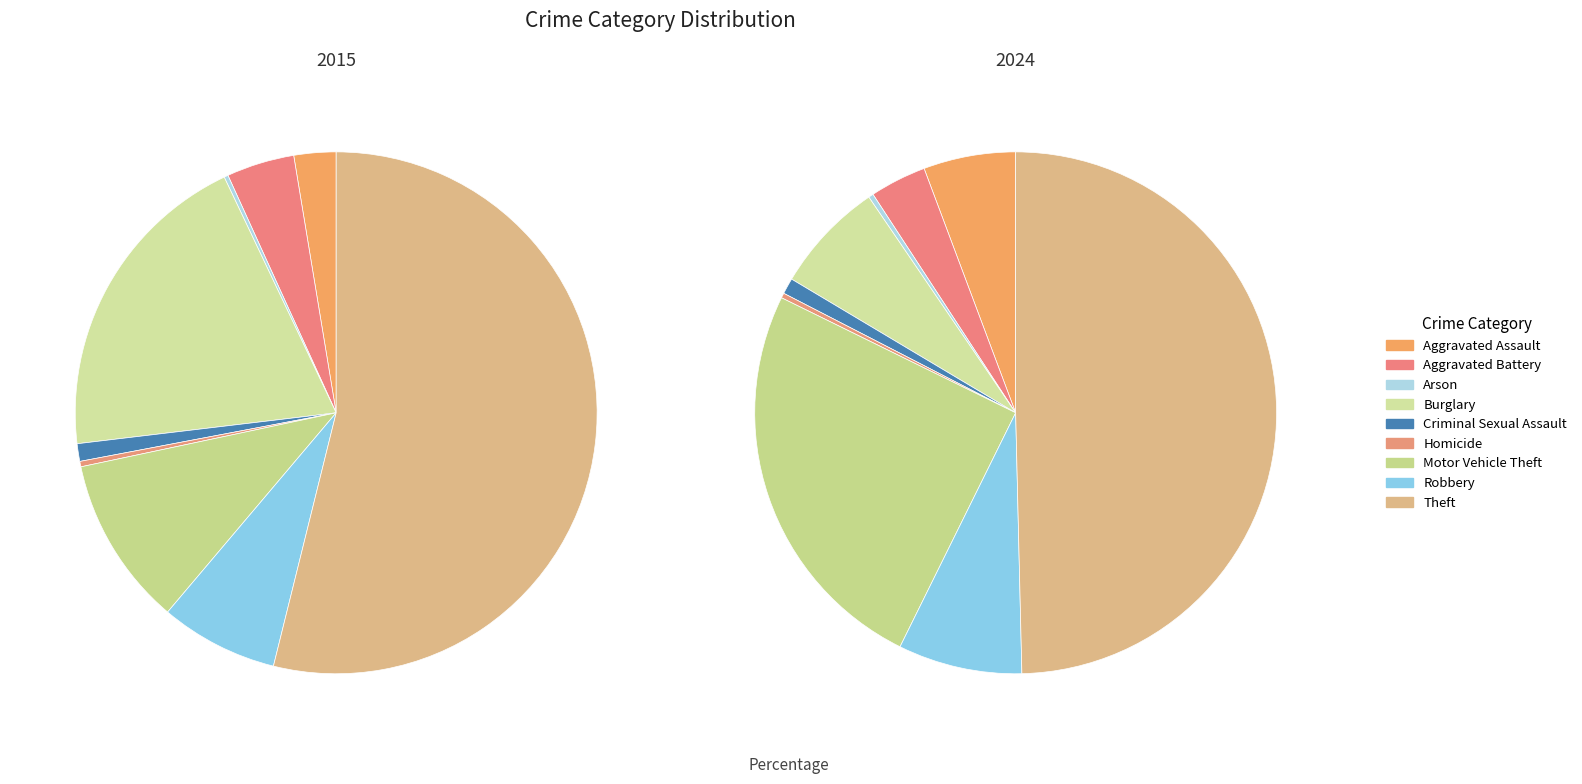

How many segments does this pie chart have?

9